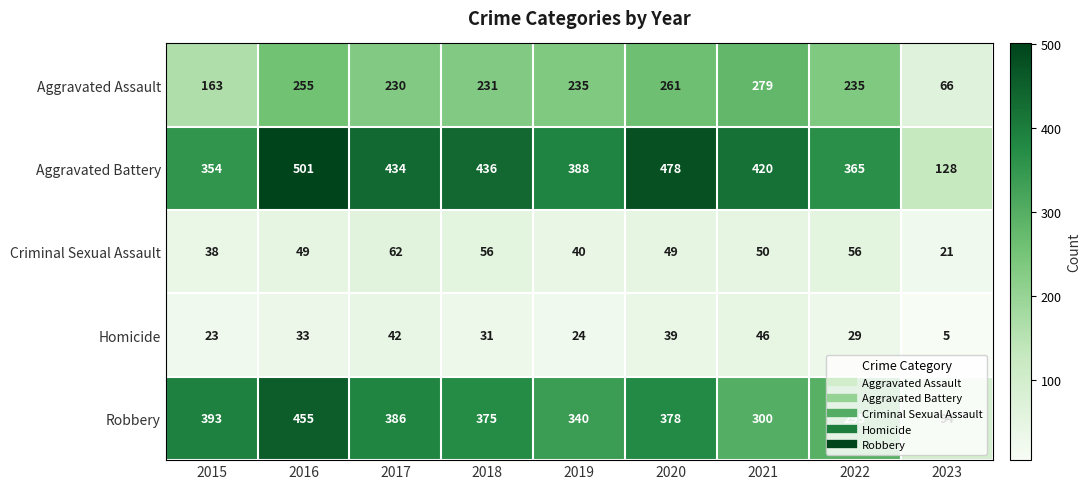

What is the approximate value of Aggravated Assault at 2023?

66